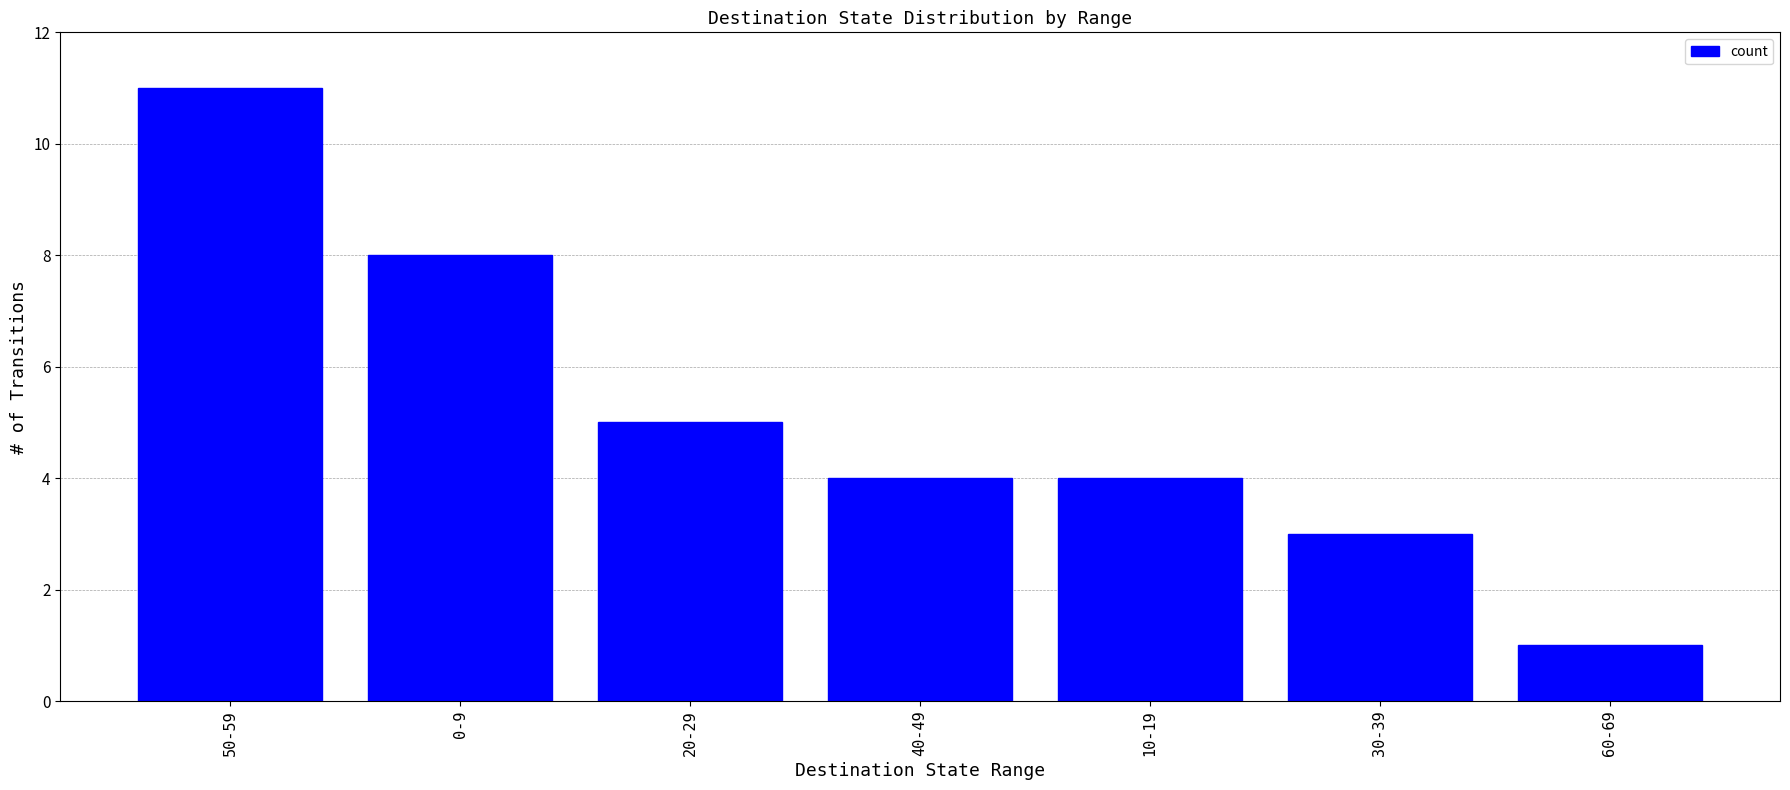

Between 30-39 and 20-29, which is larger?

20-29